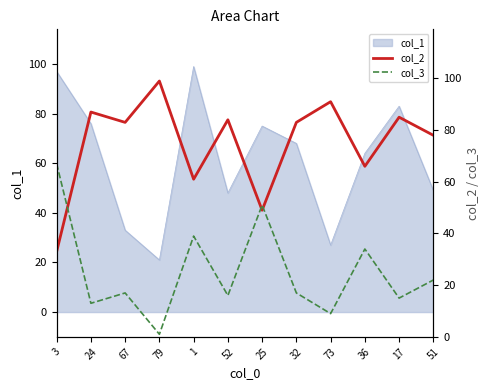

Where is col_1 nearest to the value 60?

36